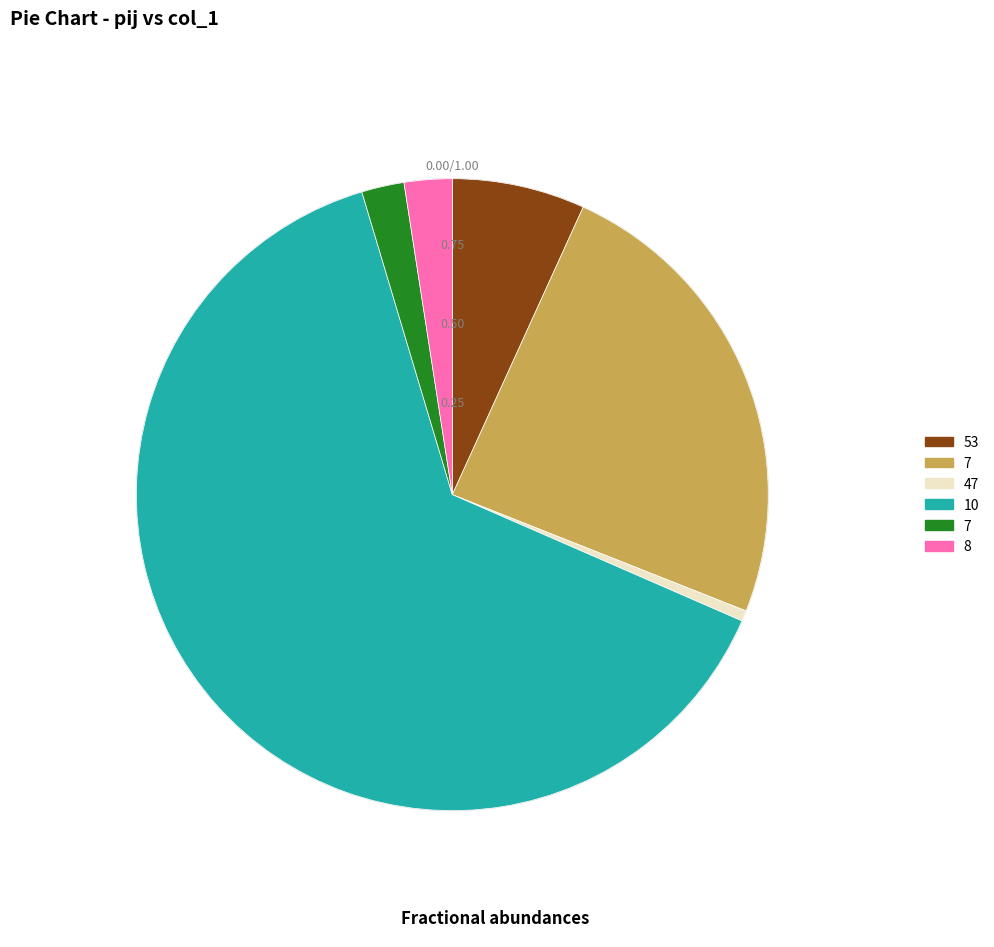

Does any single category account for the majority?

Yes